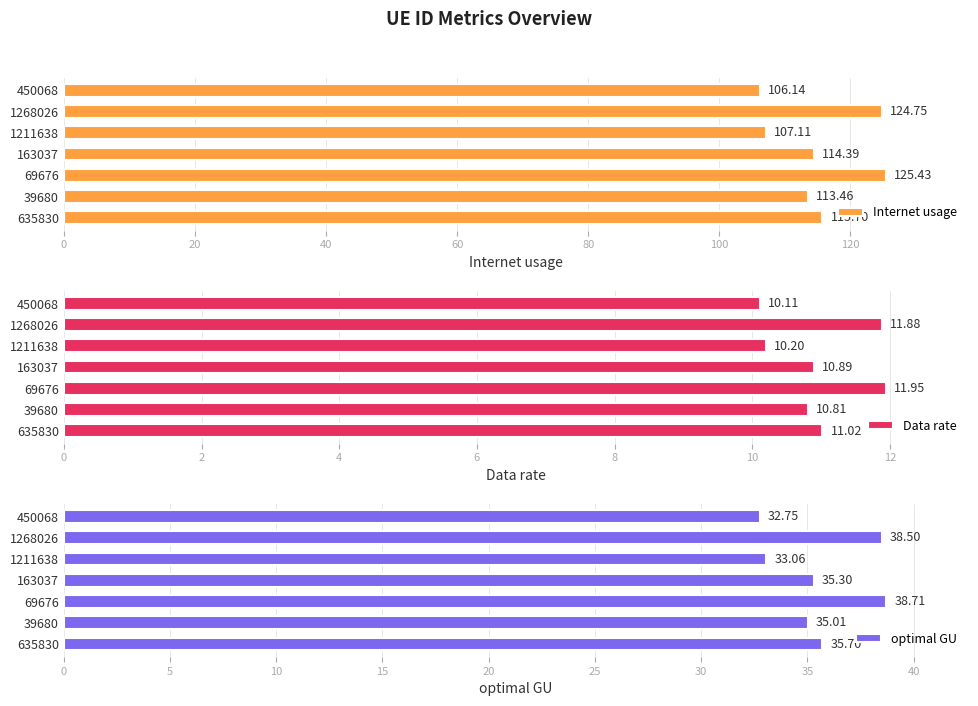

Between 0 and 80, which series saw the biggest shift?

Internet usage